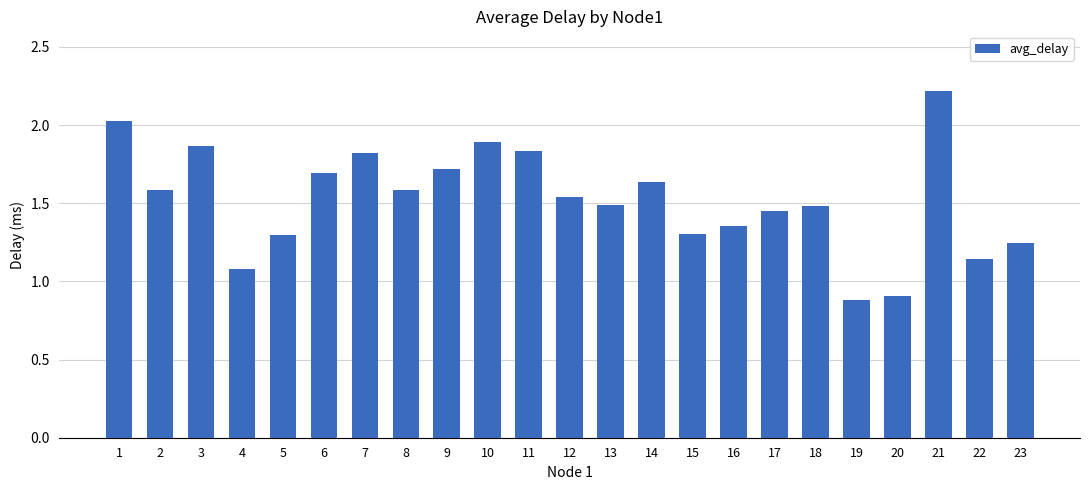

True or false: the data shows 1.5 at 17.

True